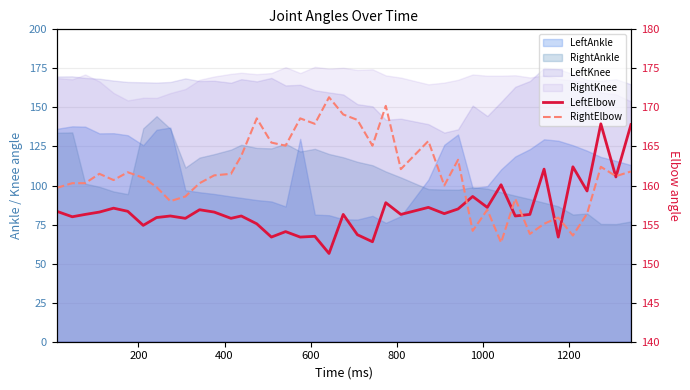

How many intersections are there between LeftElbow and RightElbow?

7